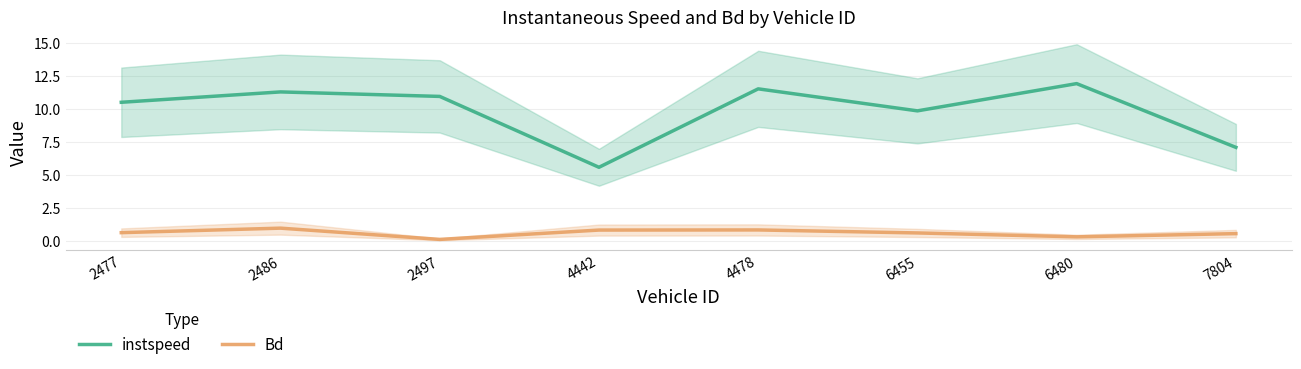

The value of instspeed at 4478 is 17.4. True or false?

False